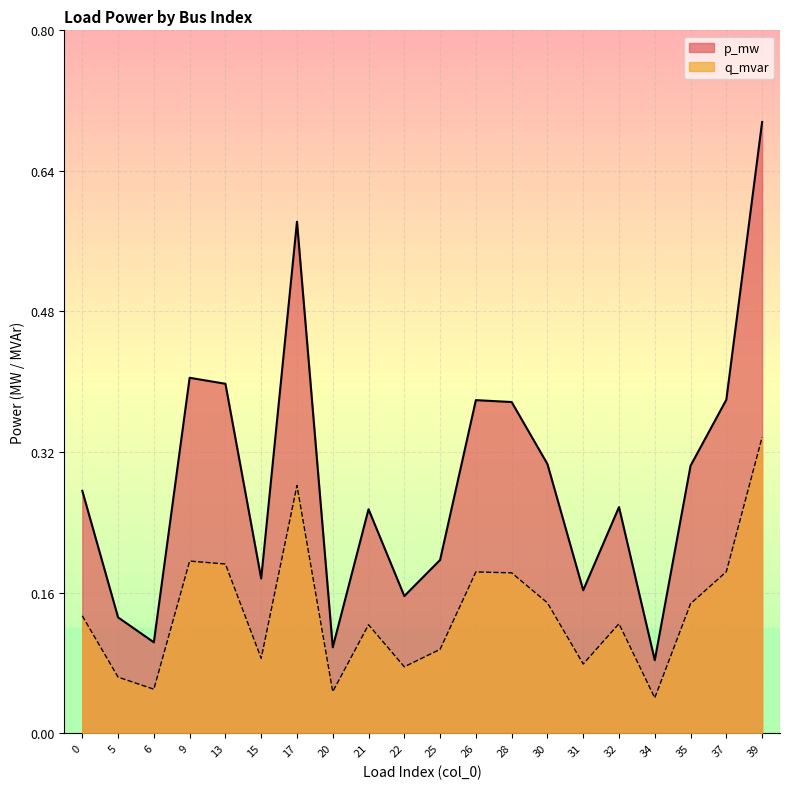

What is the value of the p_mw point at the 13th from the left?

0.4